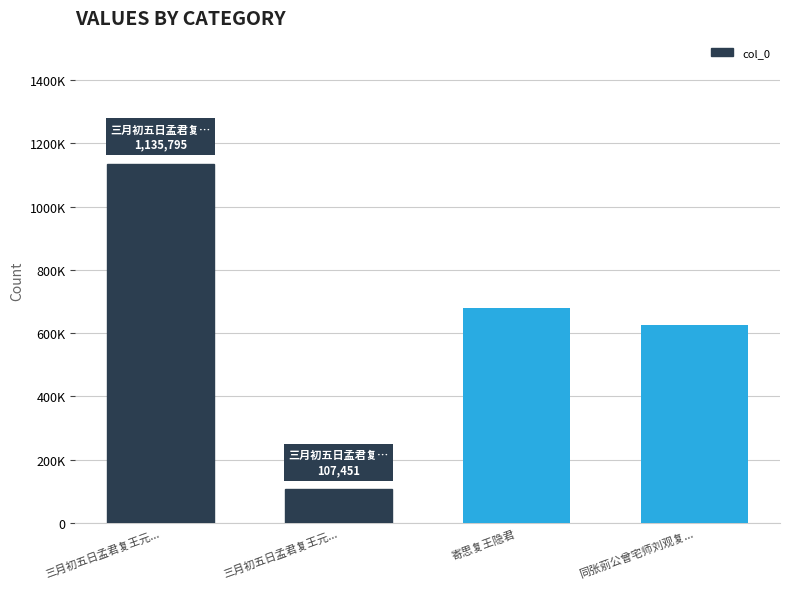

What is the difference between the second highest and minimum values?

572392